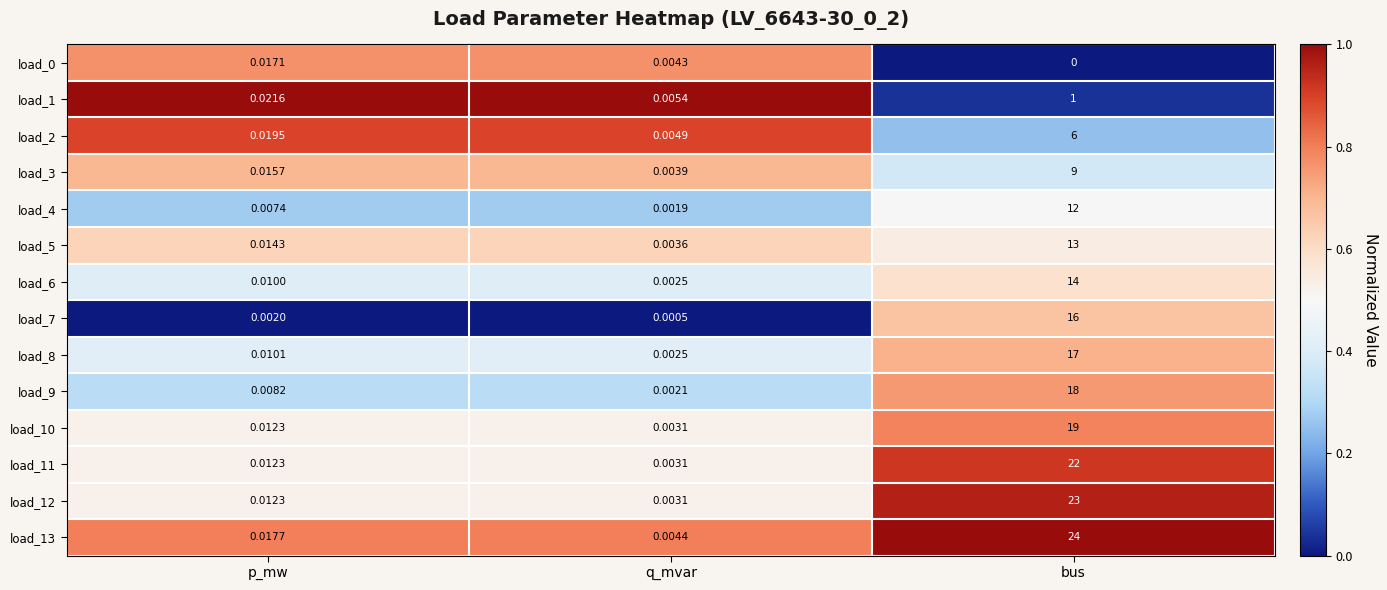

What is the total value across all series at bus?

194.0